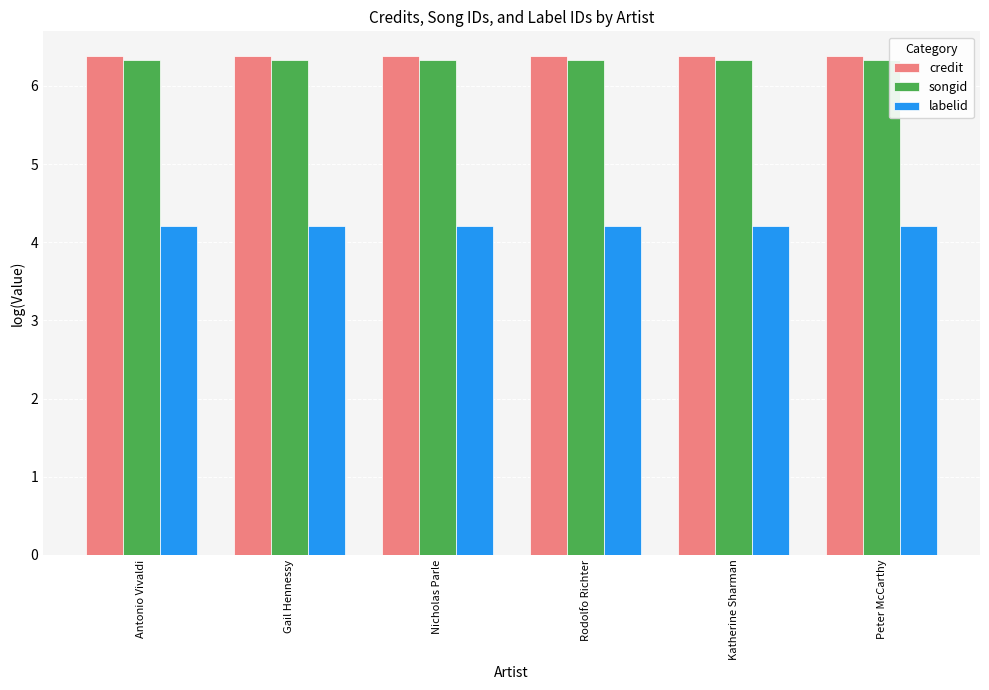

The value of songid at Nicholas Parle is 10.3. True or false?

False